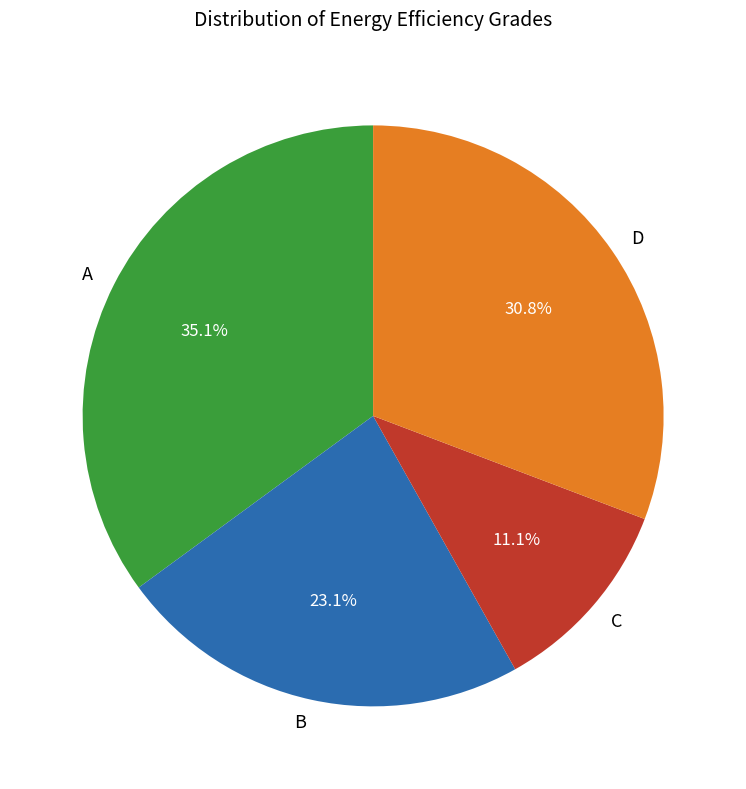

What is the ratio of the value at C to the value at A?

0.3